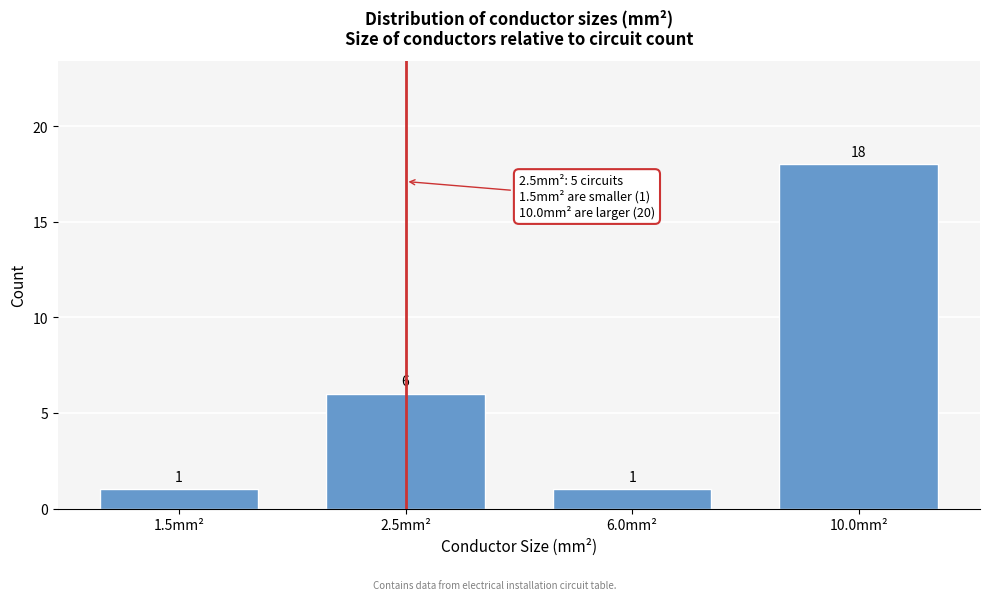

Reading left to right, list all the values displayed in this chart.

1	6	1	18